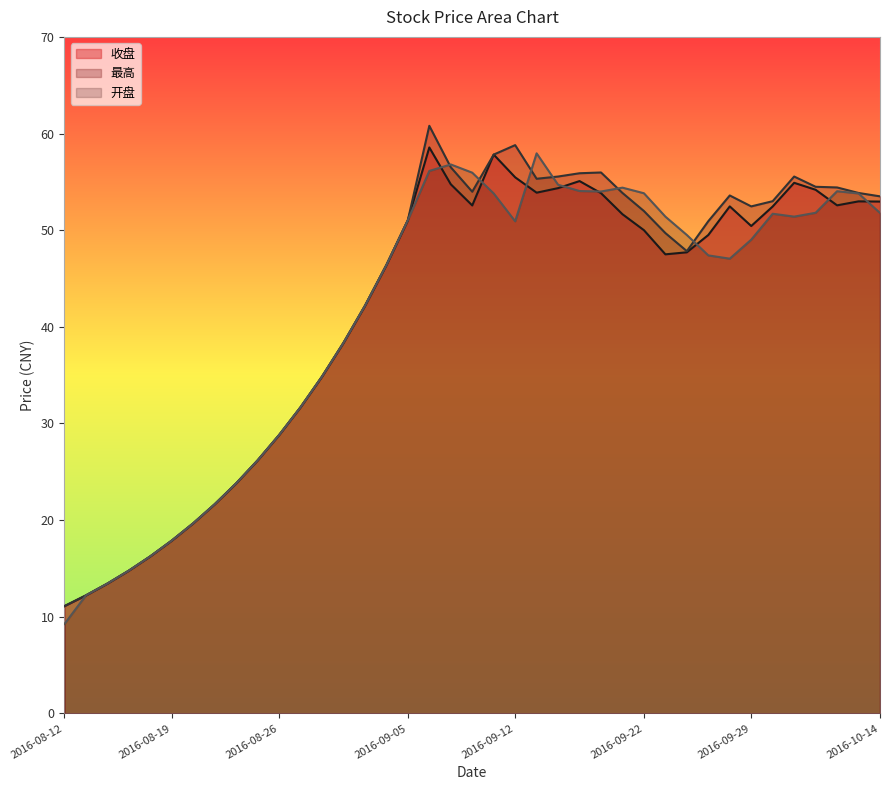

What is the value of the 最高 point at the 24th from the left?

55.5